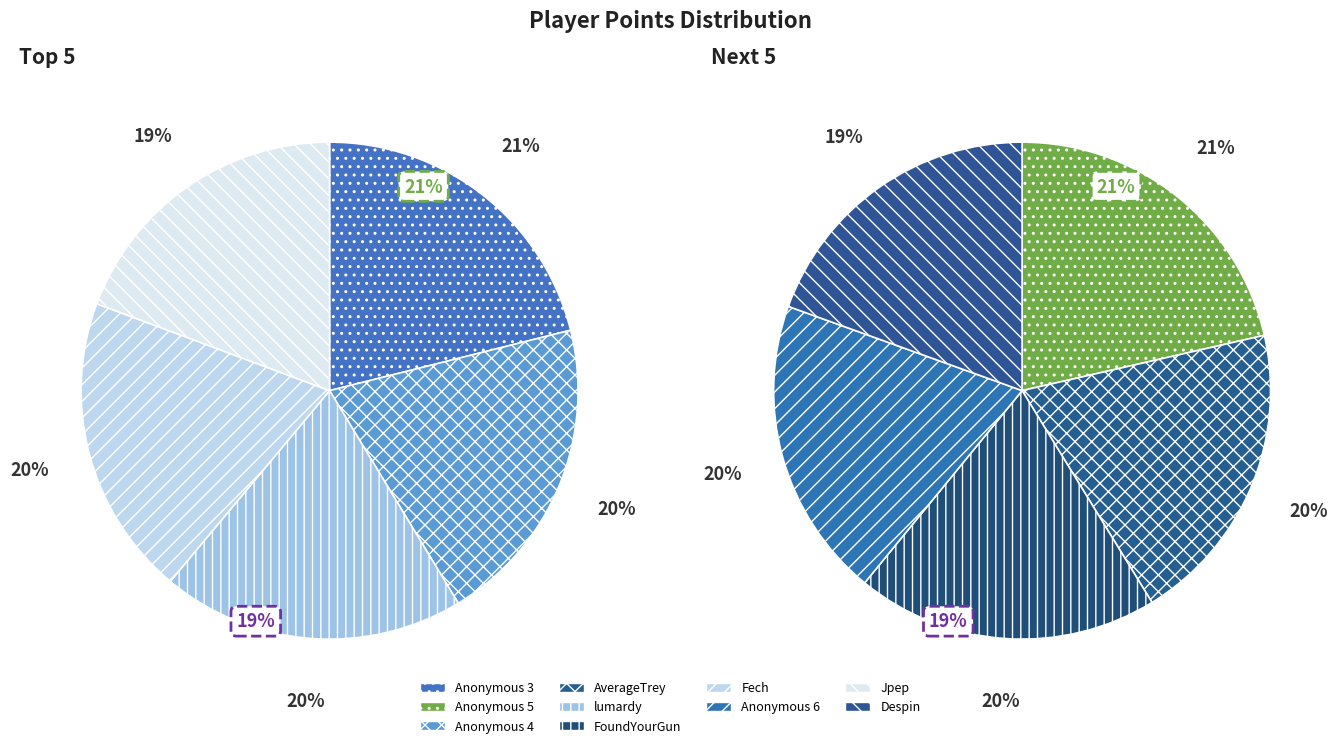

Is there any slice that represents more than half of the pie?

No